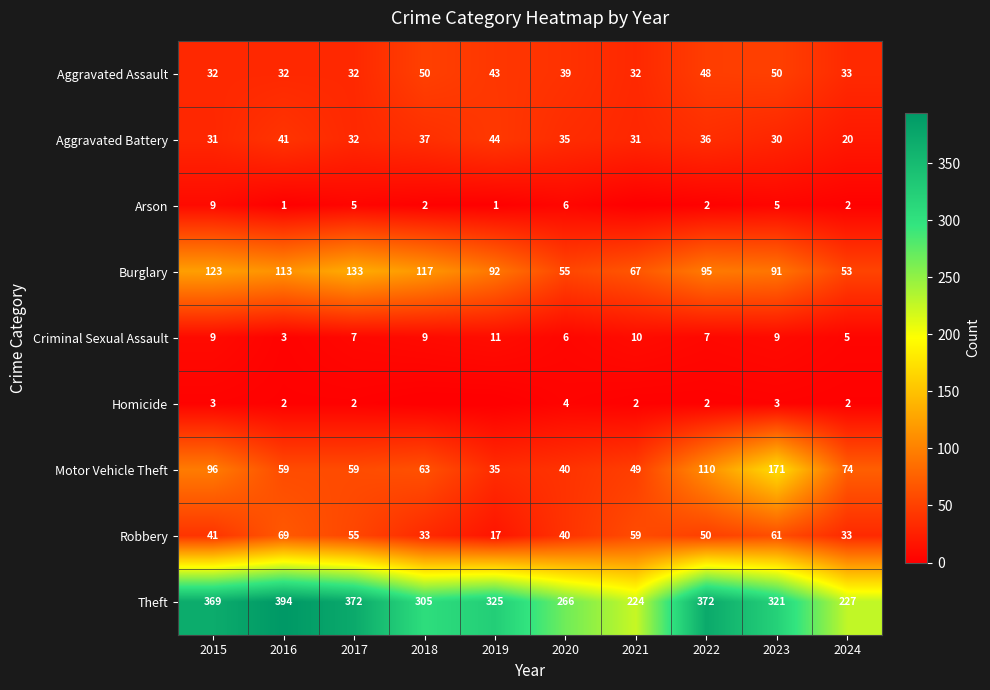

At which label is Robbery closest to 43?

2015